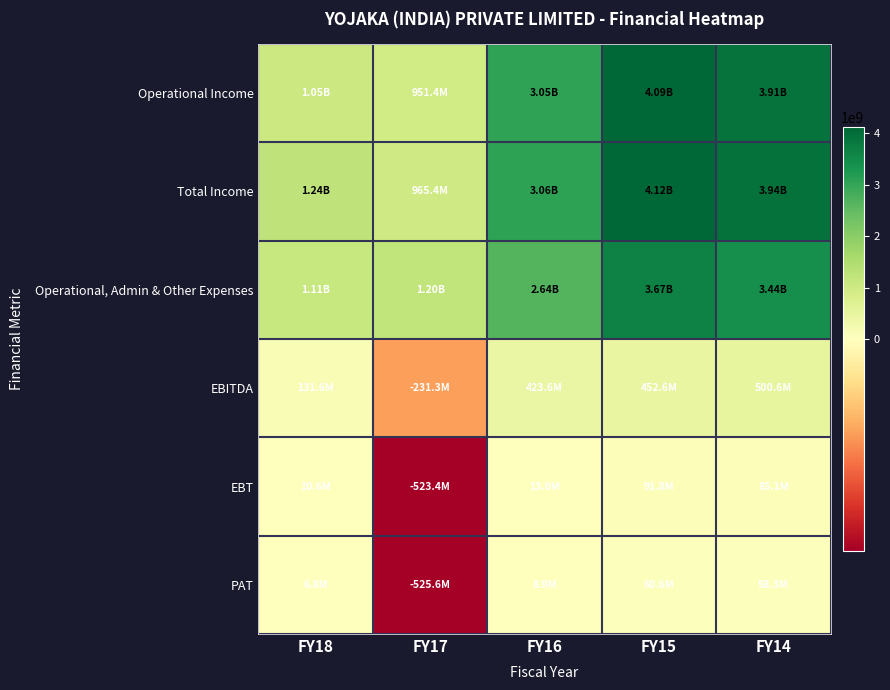

Which series has the largest total across all categories?

Total Income